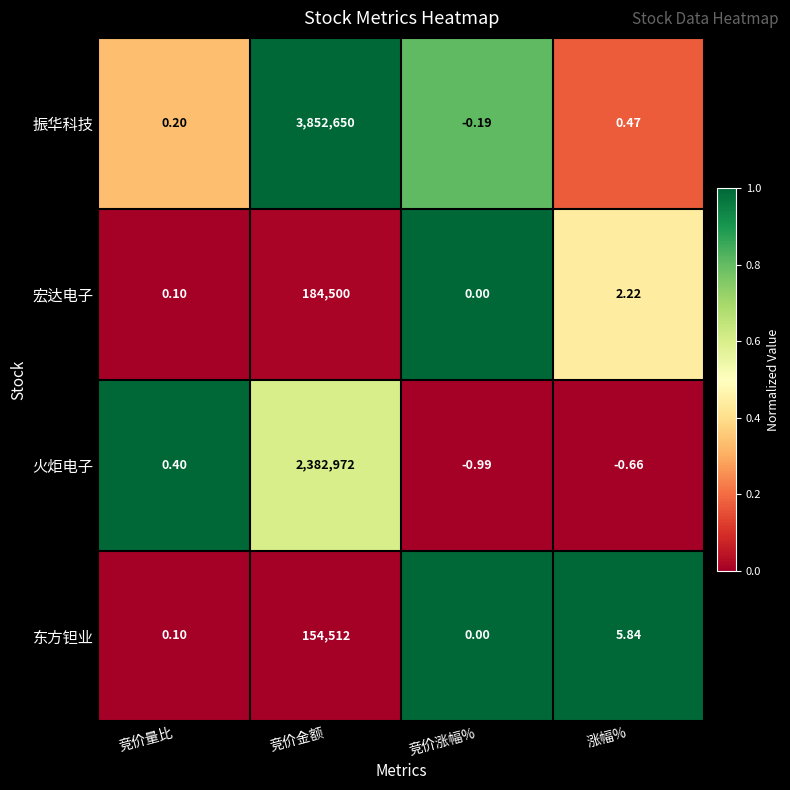

What is the difference between the highest and lowest values at 竞价金额?

3698138.0